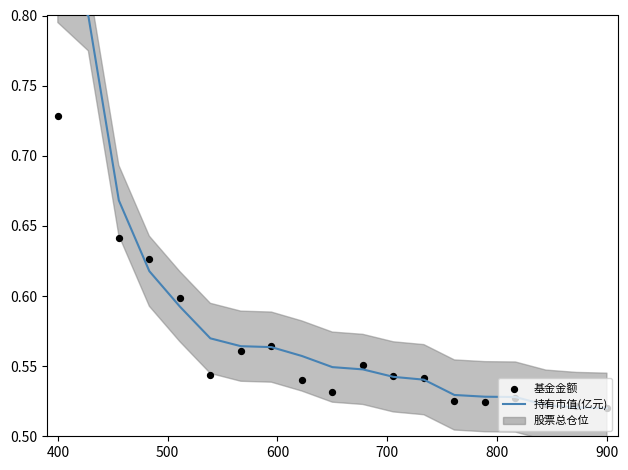

Which series has the largest total across all categories?

持有市值(亿元)